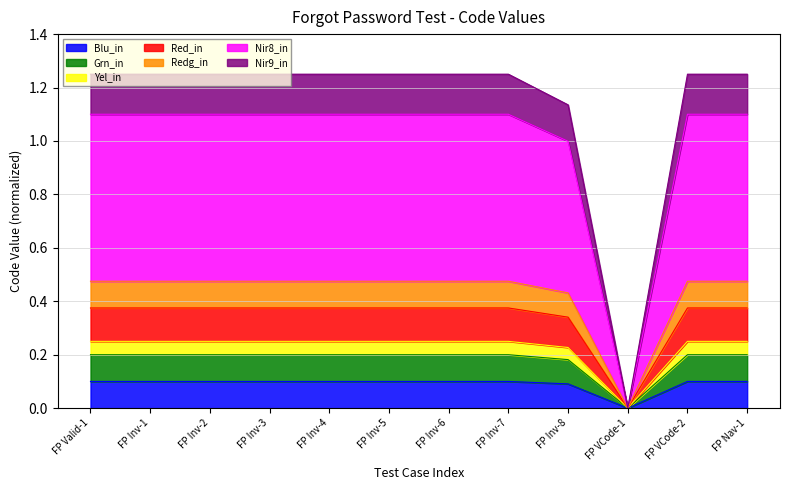

List the labels in order of value, smallest first.

FP VCode-1, FP Inv-8, FP Valid-1, FP Inv-1, FP Inv-2, FP Inv-3, FP Inv-4, FP Inv-5, FP Inv-6, FP Inv-7, FP VCode-2, FP Nav-1